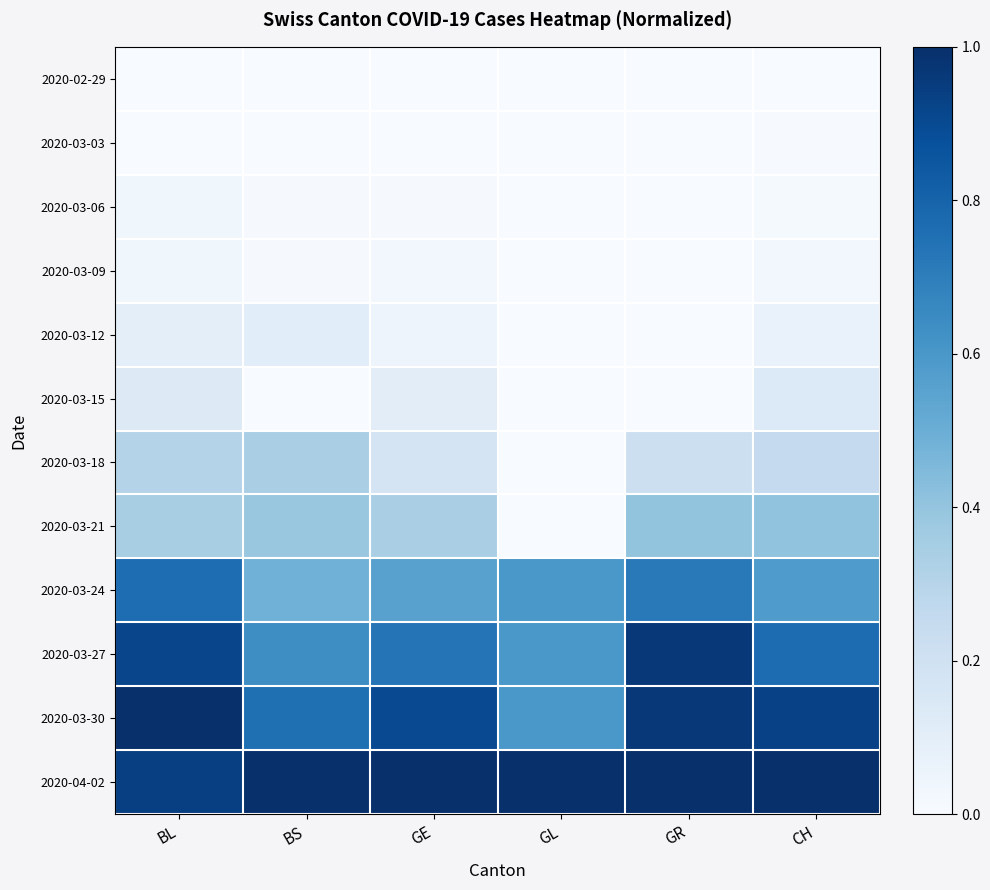

Reading left to right, list all the values displayed in this chart.

2020-02-29: BL=0.0	BS=0.0	GE=0.0	GL=0.0	GR=0.0	CH=0.0
2020-03-03: BL=0.0	BS=0.0	GE=0.0	GL=0.0	GR=0.0	CH=0.0
2020-03-06: BL=0.0	BS=0.0	GE=0.0	GL=0.0	GR=0.0	CH=0.0
2020-03-09: BL=0.0	BS=0.0	GE=0.0	GL=0.0	GR=0.0	CH=0.0
2020-03-12: BL=0.1	BS=0.1	GE=0.0	GL=0.0	GR=0.0	CH=0.1
2020-03-15: BL=0.1	BS=0.0	GE=0.1	GL=0.0	GR=0.0	CH=0.1
2020-03-18: BL=0.3	BS=0.3	GE=0.2	GL=0.0	GR=0.2	CH=0.3
2020-03-21: BL=0.3	BS=0.4	GE=0.3	GL=0.0	GR=0.4	CH=0.4
2020-03-24: BL=0.8	BS=0.5	GE=0.6	GL=0.6	GR=0.7	CH=0.6
2020-03-27: BL=0.9	BS=0.6	GE=0.7	GL=0.6	GR=1.0	CH=0.8
2020-03-30: BL=1.0	BS=0.8	GE=0.9	GL=0.6	GR=1.0	CH=0.9
2020-04-02: BL=0.9	BS=1.0	GE=1.0	GL=1.0	GR=1.0	CH=1.0